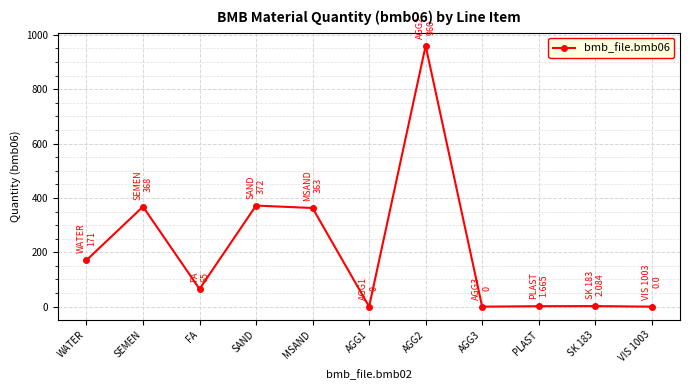

Which label corresponds to the largest value in the chart?

AGG2